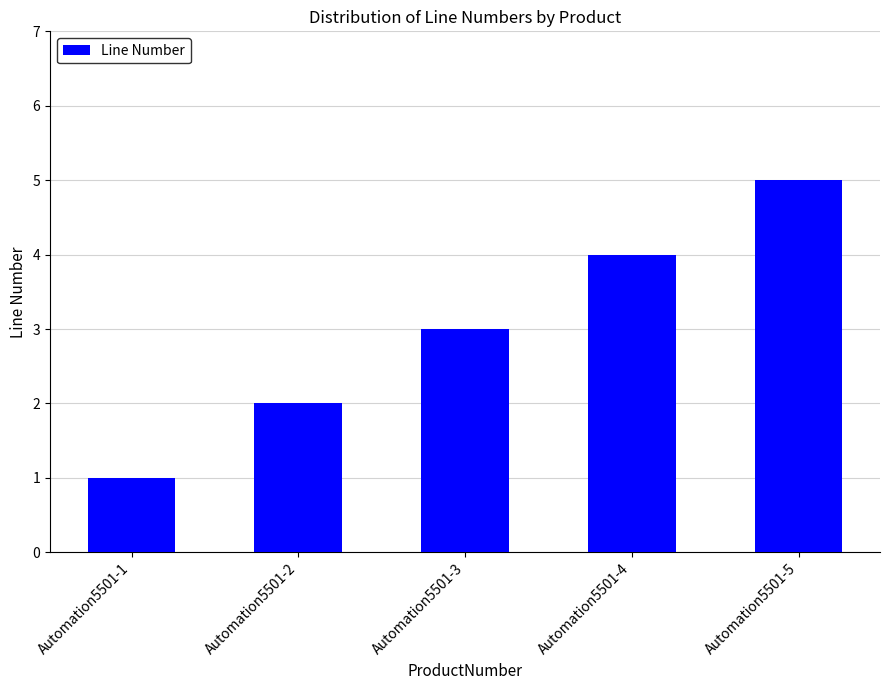

Rank the categories by value from lowest to highest.

Automation5501-1, Automation5501-2, Automation5501-3, Automation5501-4, Automation5501-5